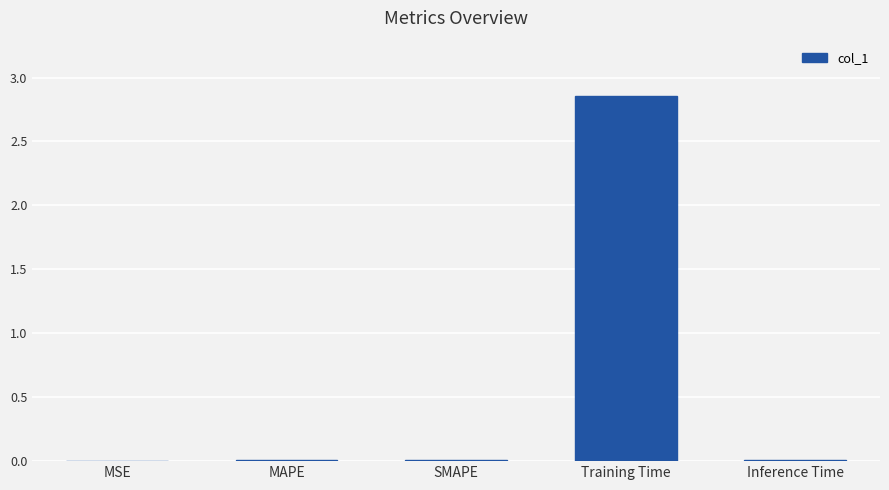

Which label corresponds to the largest value in the chart?

Training Time